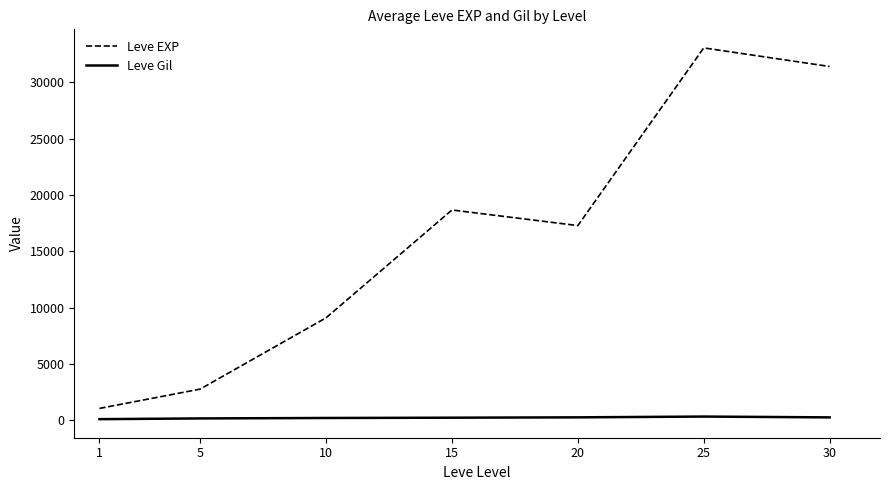

What is the total value across all series at 20?

17566